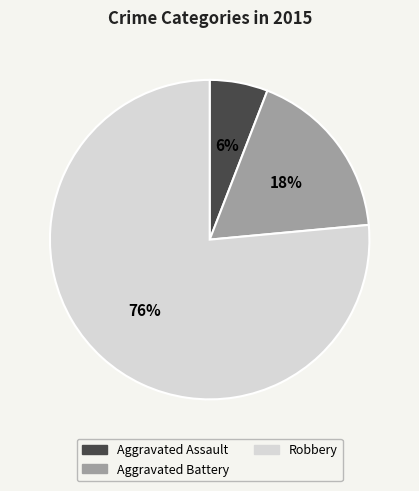

How many segments does this pie chart have?

3